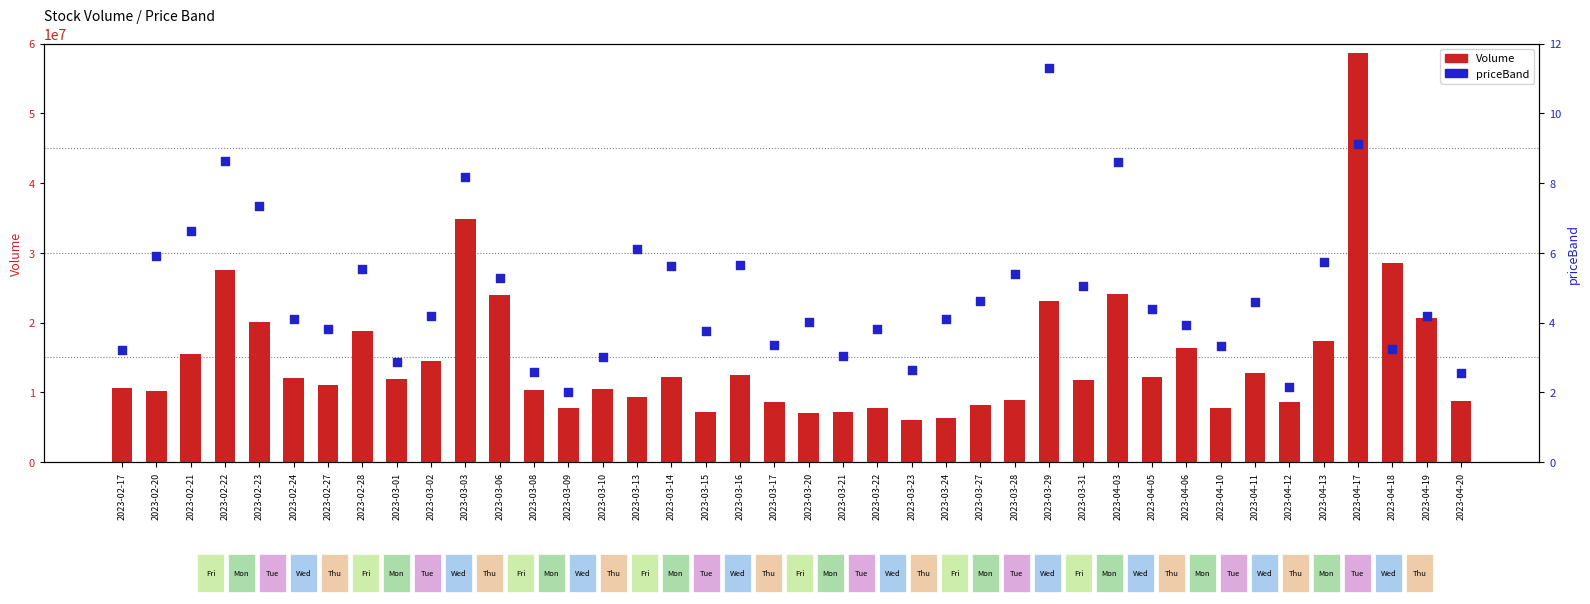

What is the total value across all series at 2023-03-23?

6062211.6